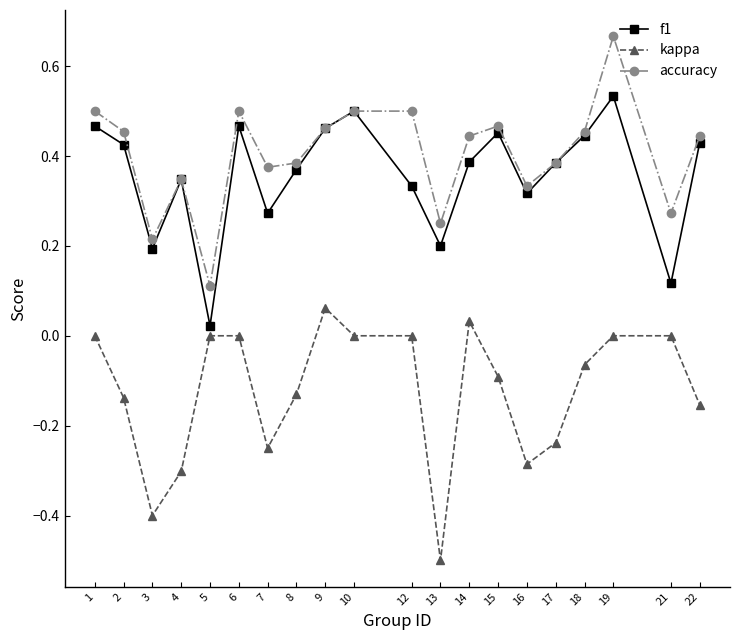

Rank the series by their maximum value, from highest to lowest.

accuracy, f1, kappa